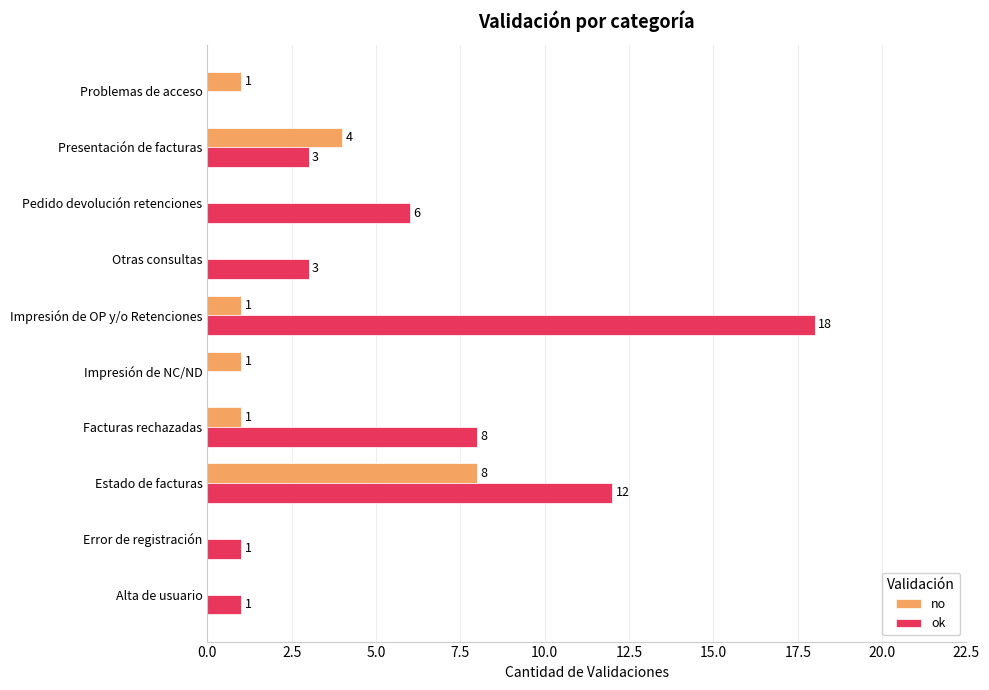

Which series has the largest range (max minus min)?

ok